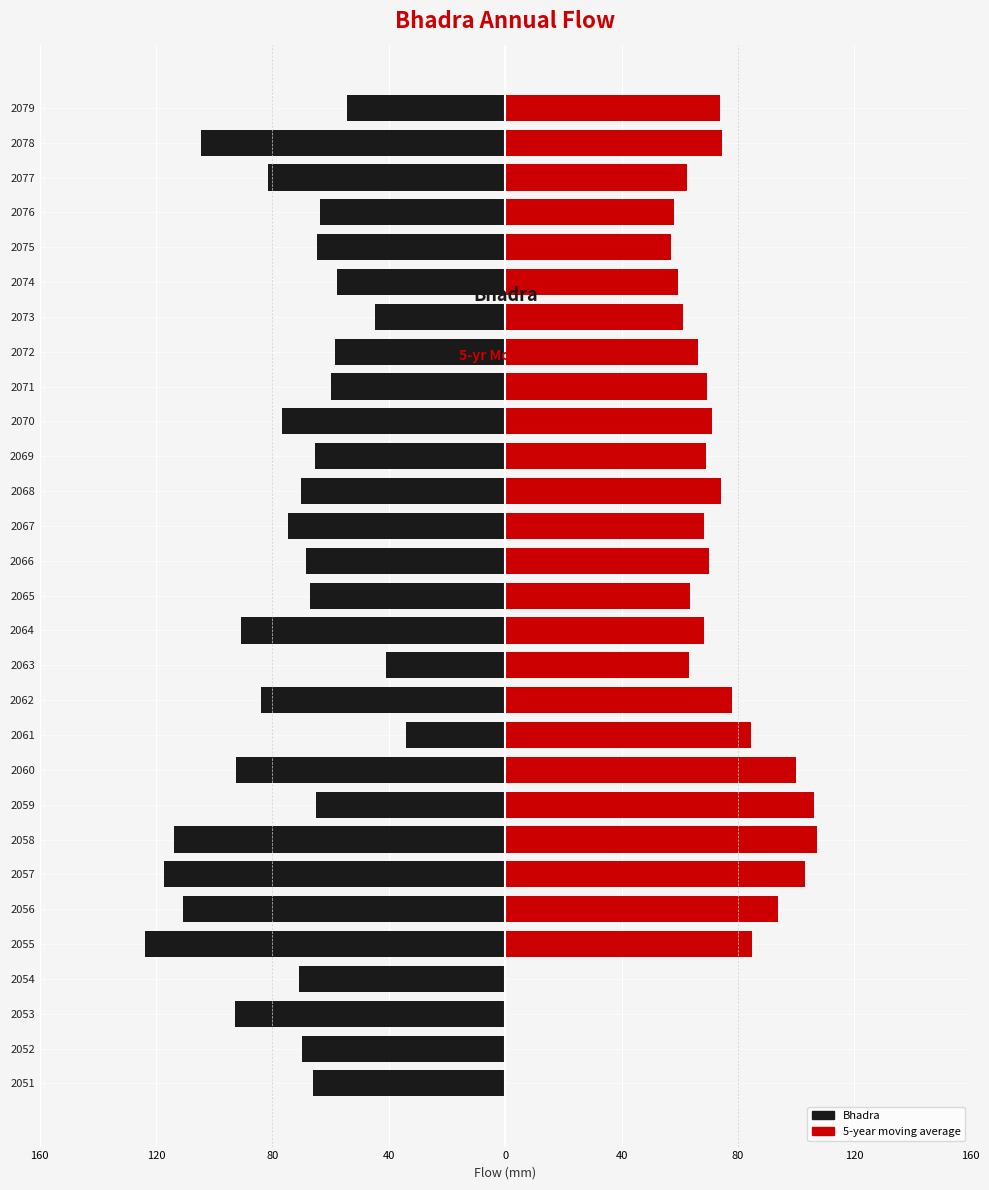

Reading left to right, what are all the values shown in this chart?

Bhadra: -66.0	-69.9	-92.8	-70.8	-124.0	-110.9	-117.2	-113.7	-65.0	-92.6	-34.2	-83.8	-41.0	-90.9	-67.0	-68.3	-74.6	-70.3	-65.5	-76.8	-59.8	-58.6	-44.6	-57.7	-64.6	-63.8	-81.7	-104.5	-54.4
5-year moving average: 0.0	0.0	0.0	0.0	84.7	93.7	103.1	107.3	106.2	99.9	84.5	77.9	63.3	68.5	63.4	70.2	68.3	74.2	69.1	71.1	69.4	66.2	61.1	59.5	57.1	57.9	62.5	74.5	73.8